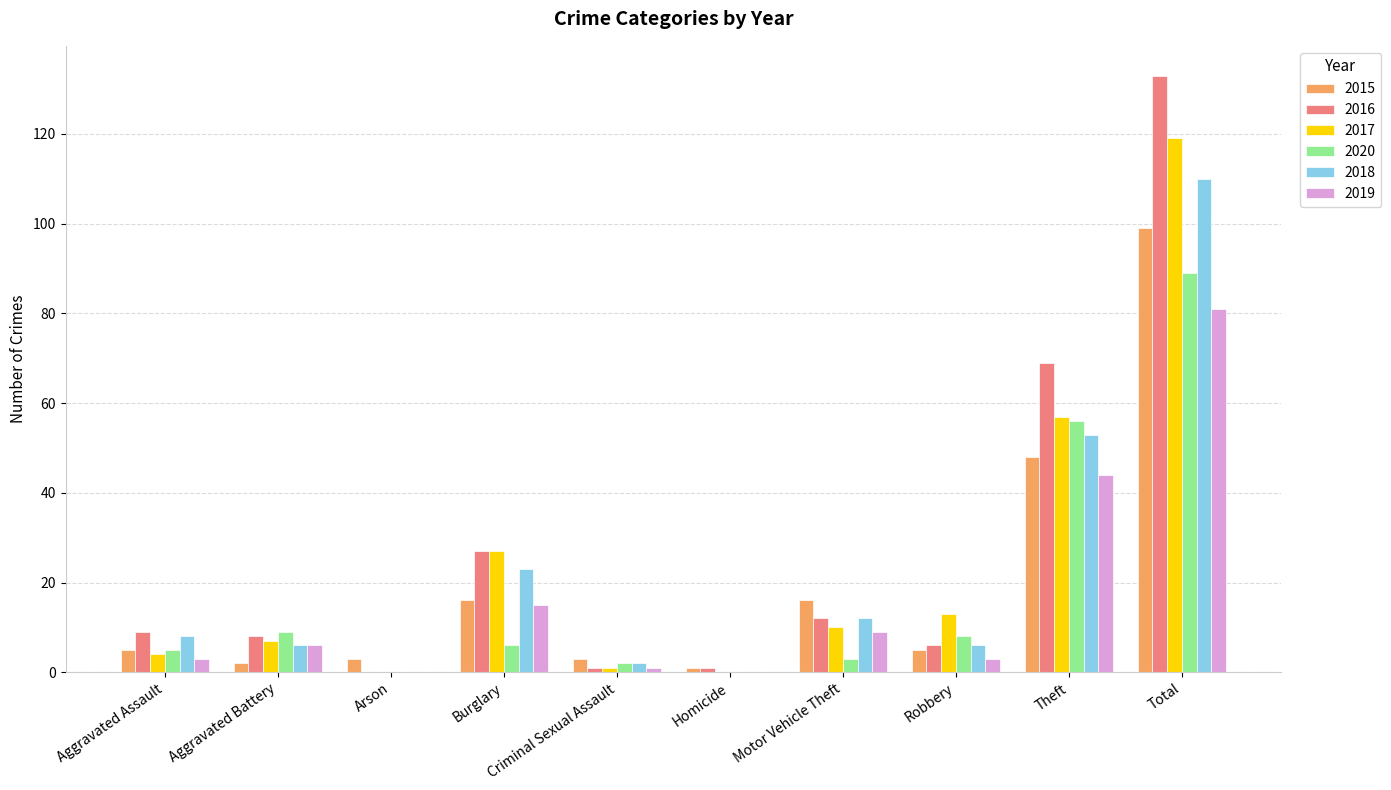

Are the bars grouped side by side (vs. stacked)?

Yes